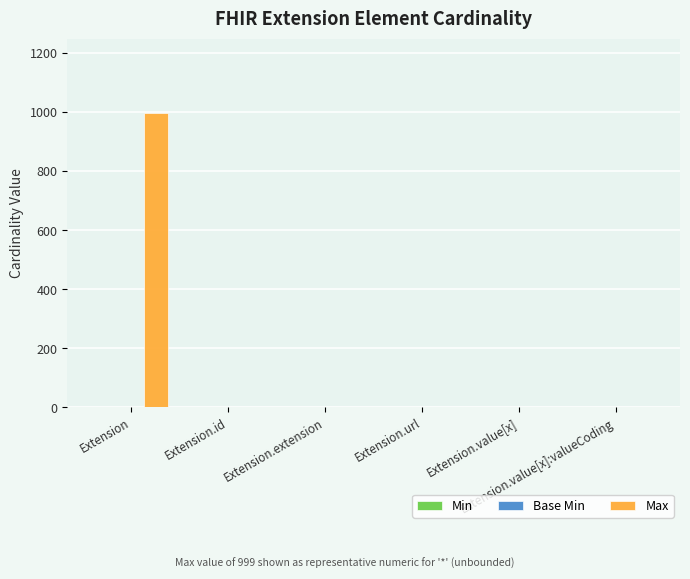

What is the maximum value shown in the chart?

999